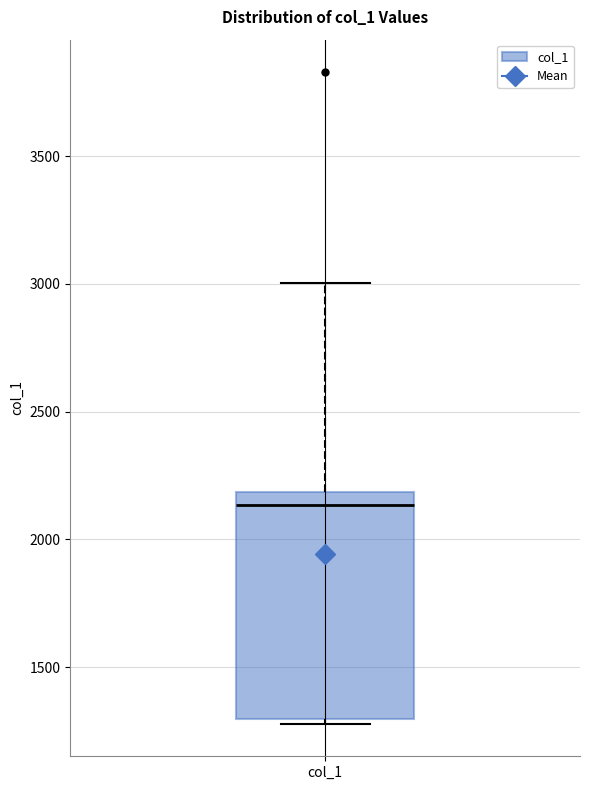

Where is the upper edge of the box for col_1 on the y-axis? The values are not printed on the chart, so give them approximately, as read against the axis.

2200